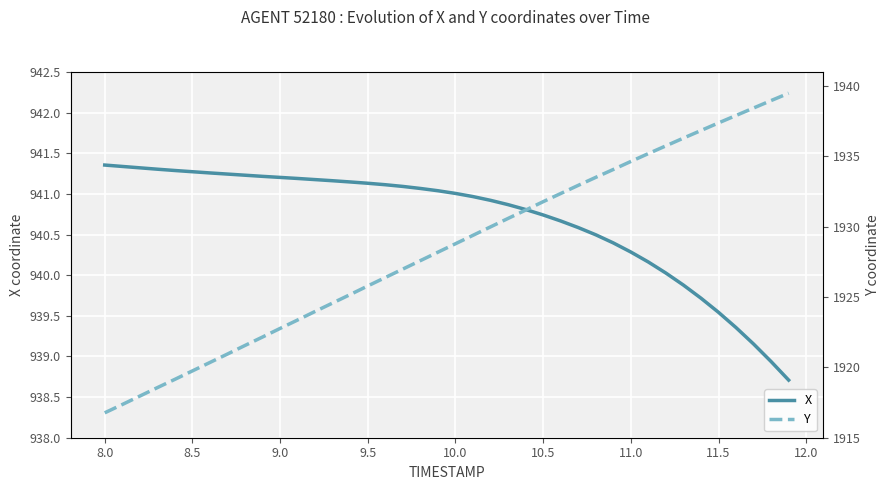

What is the maximum value for X?

941.4